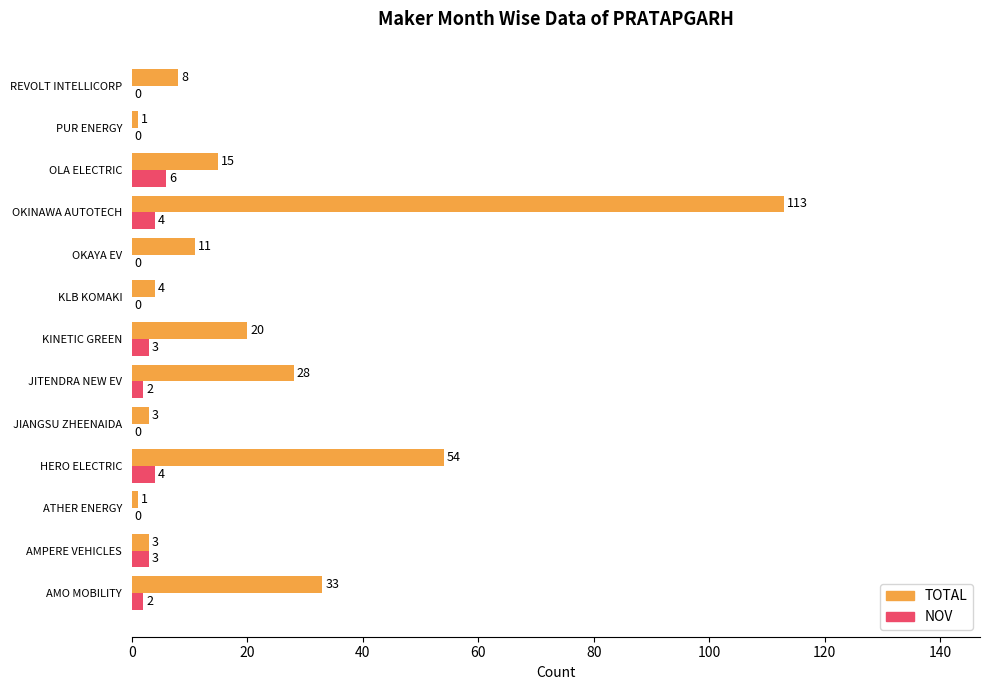

At which label is TOTAL closest to 57?

HERO ELECTRIC